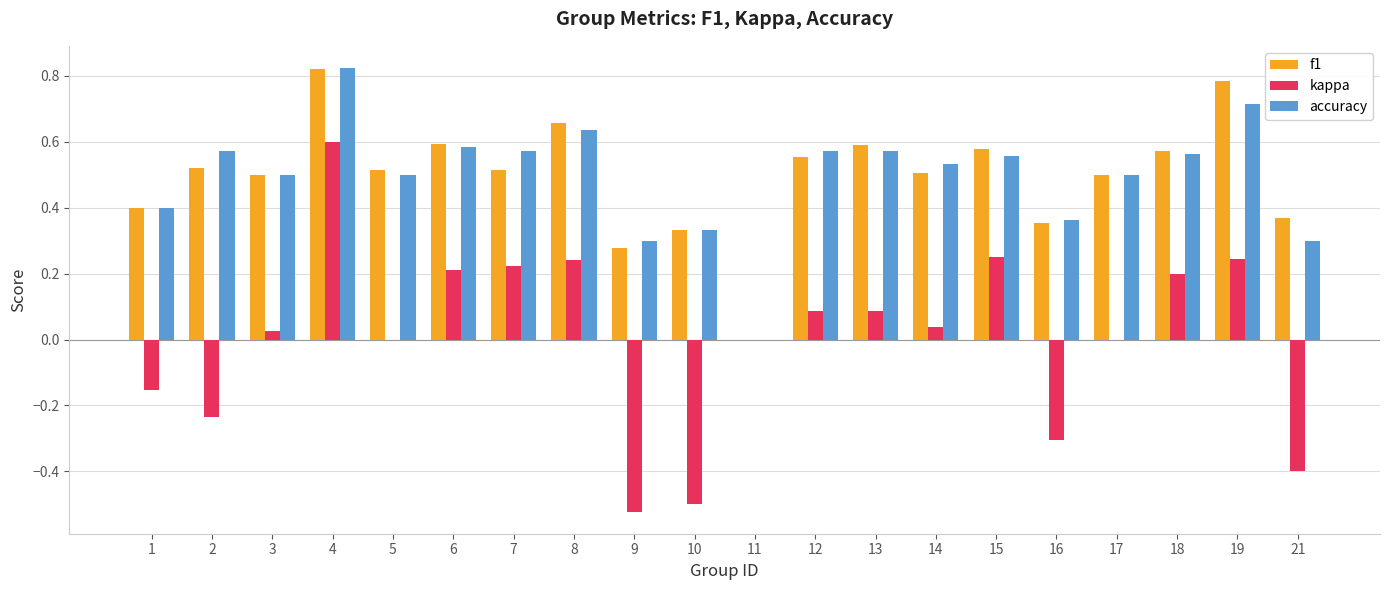

Which series changed the most between 15 and 16?

kappa